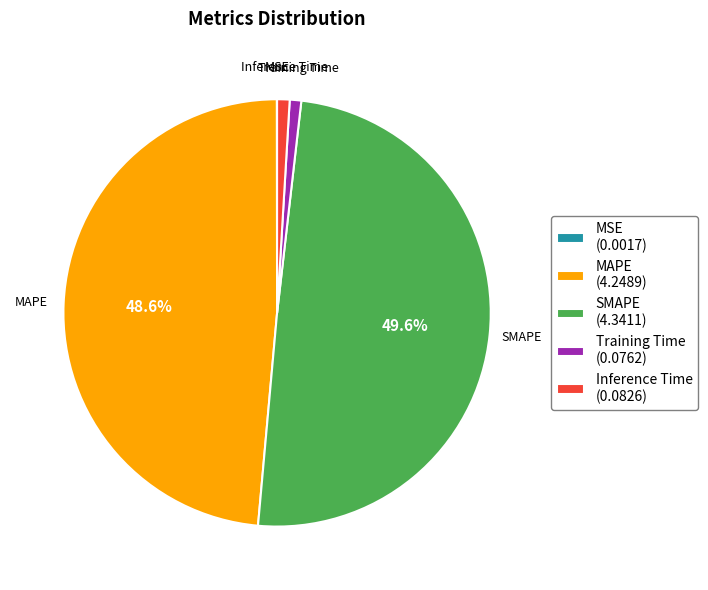

What percentage is the SMAPE slice, to the nearest percent?

50%